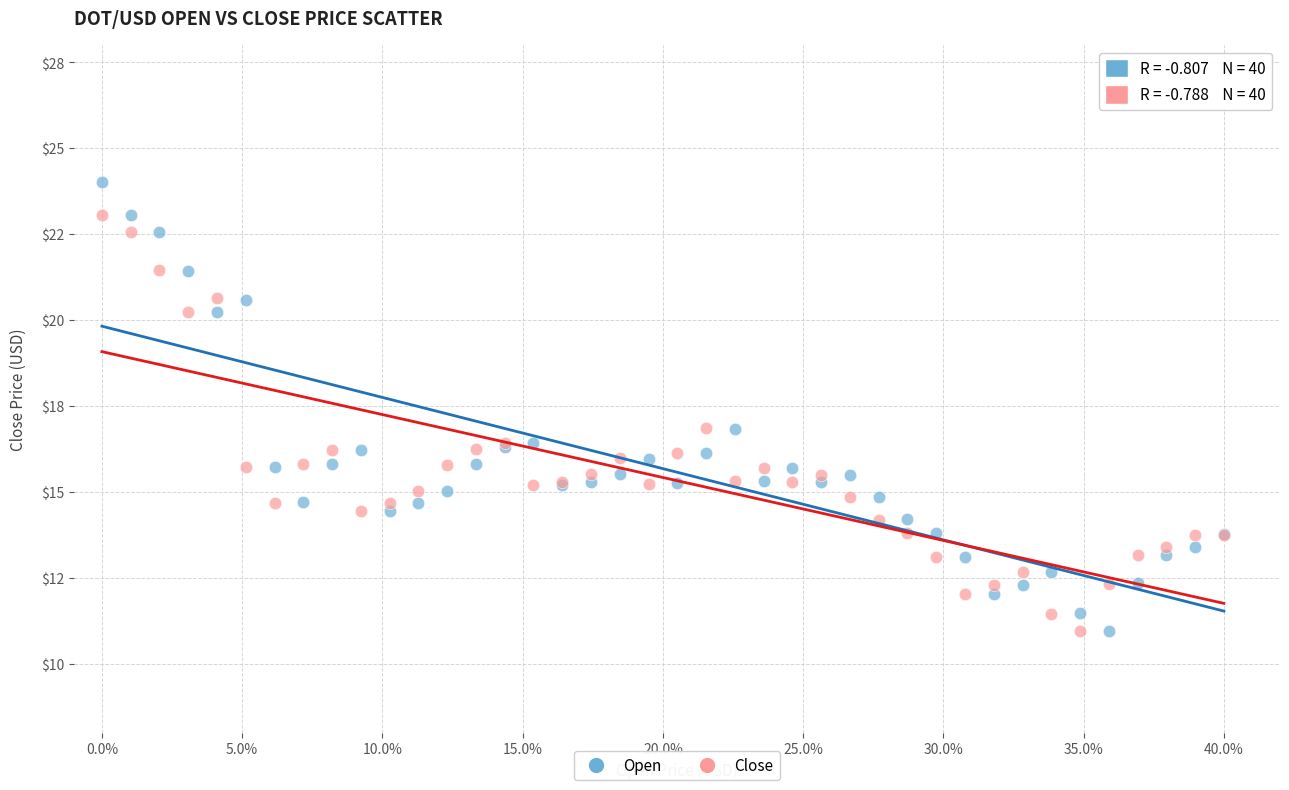

What are all the series names shown in the legend?

Open, Close